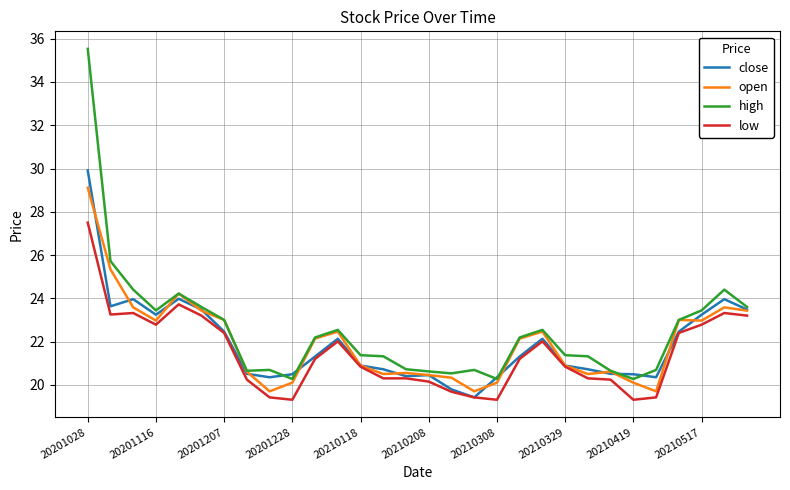

List the series in order of their peak value, lowest first.

low, open, close, high